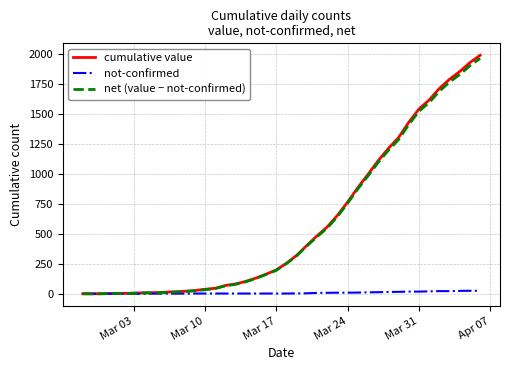

What is the maximum value for net (value − not-confirmed)?

1965